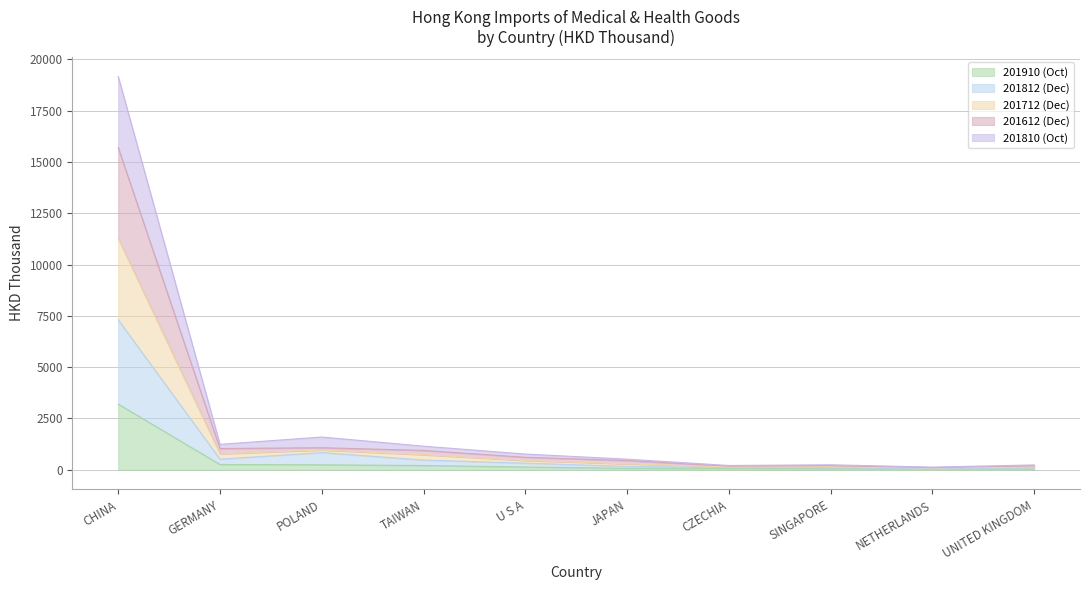

At how many categories does at least one series exceed 6902?

1